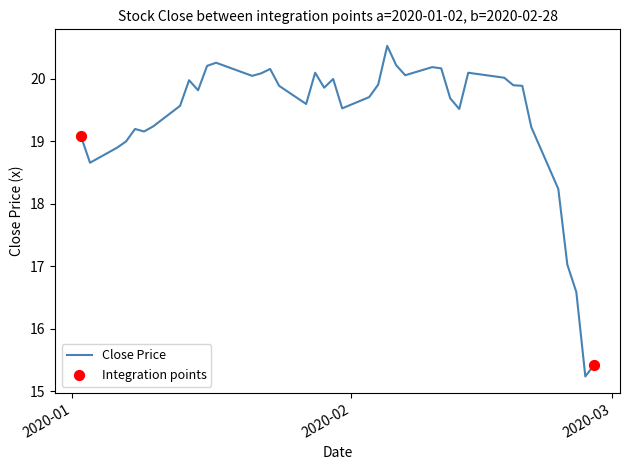

What is the smallest value displayed?

15.2